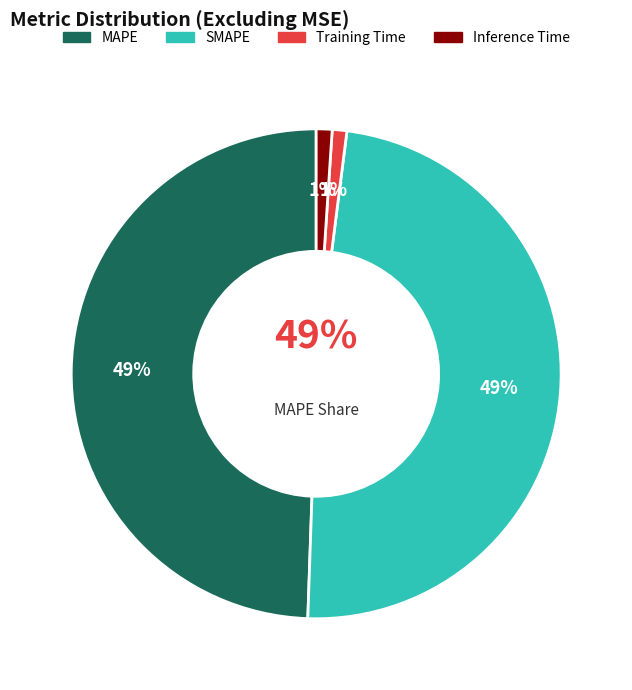

Is it true that Inference Time is 1% of the pie?

True